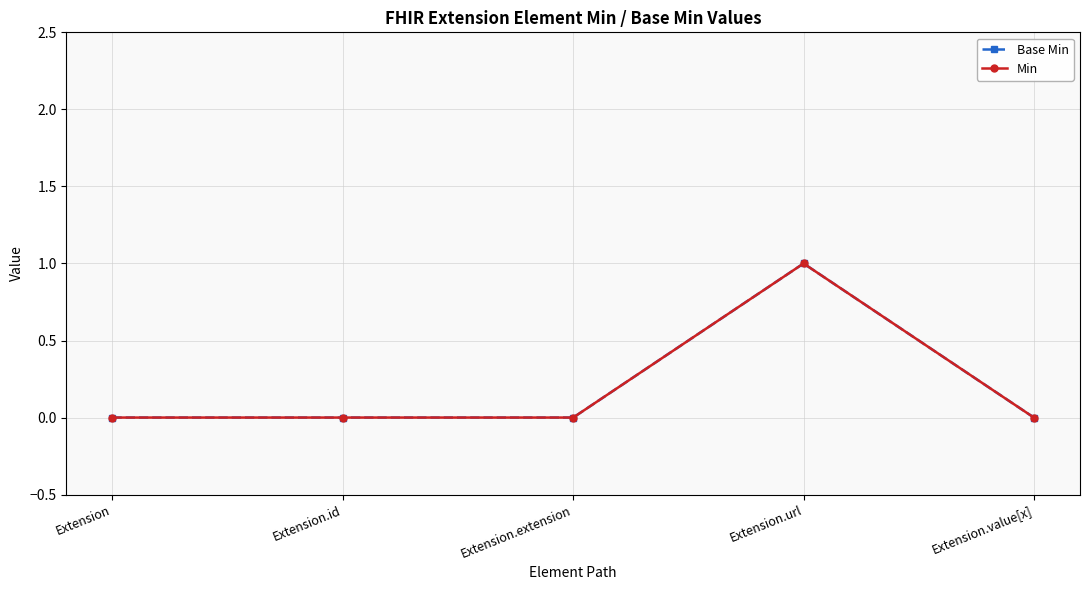

True or false: Min has a value of 0 at Extension.id.

True